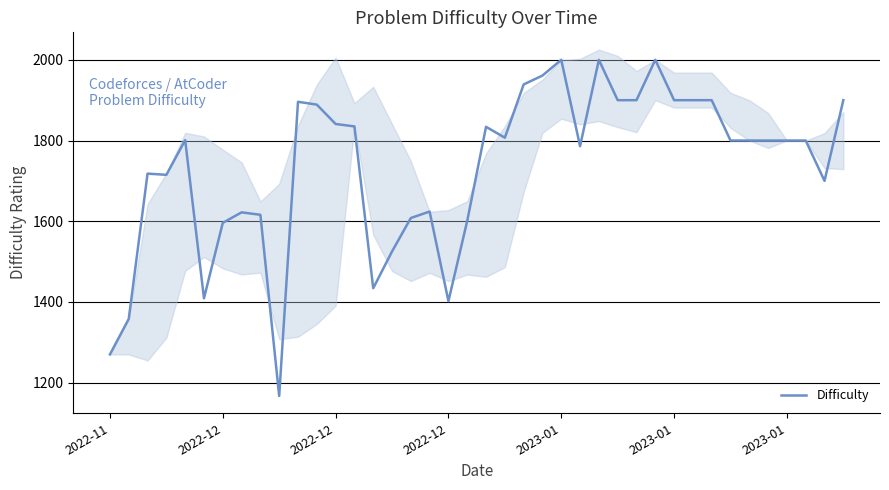

How many points are lower than both their immediate neighbors (excluding endpoints)?

8